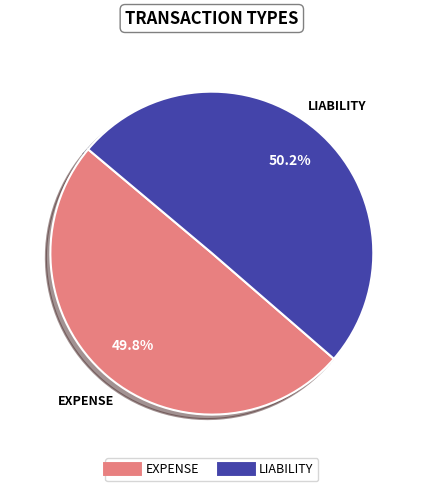

How many slices are in this pie chart?

2